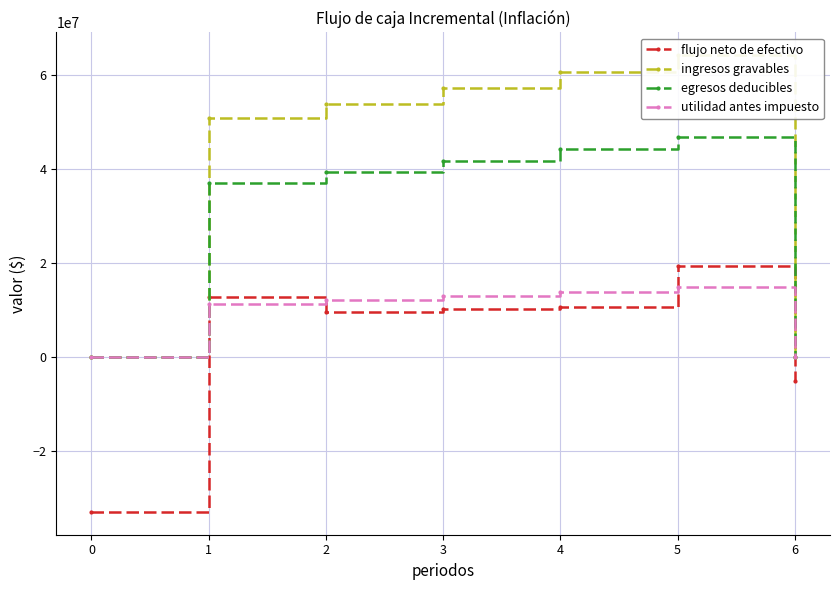

What is the sum of all ingresos gravables values?

286815289.8